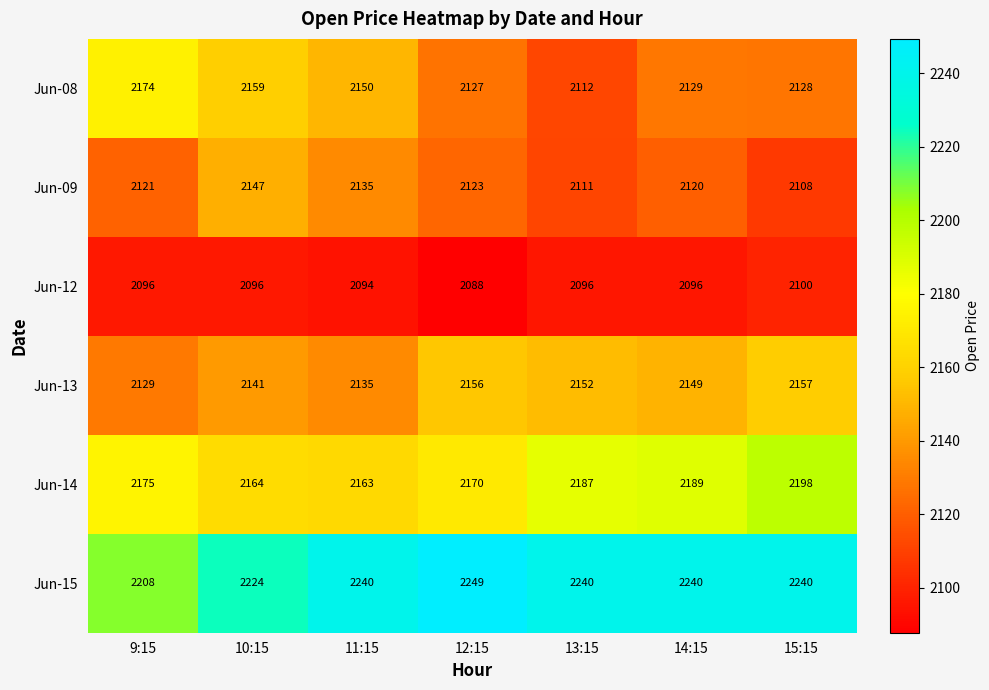

What is the spread (max minus min) of values at 12:15?

161